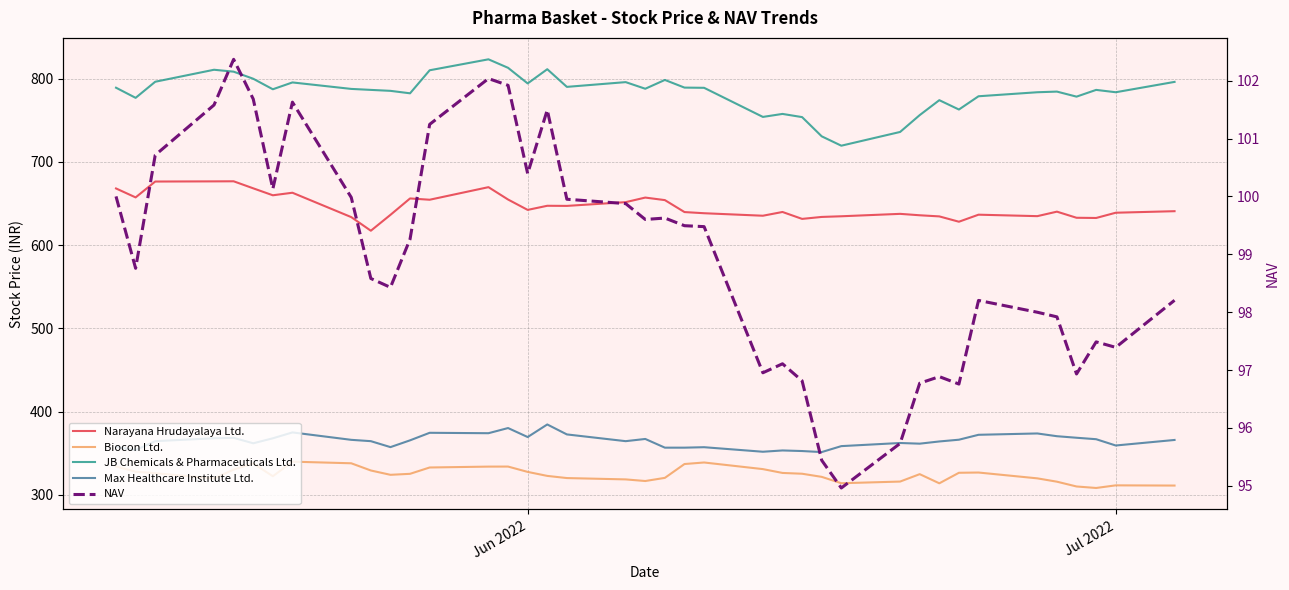

True or false: Biocon Ltd. and Max Healthcare Institute Ltd. cross at least once.

False